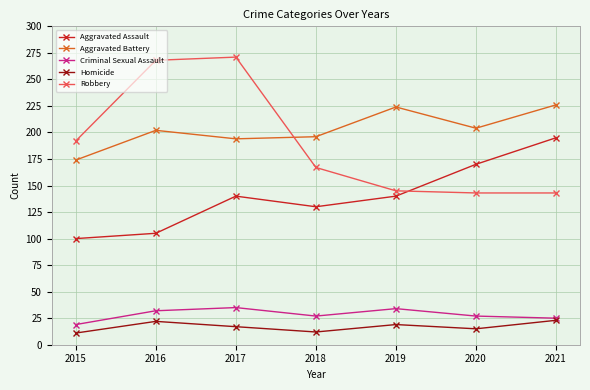

What is the sum of the Aggravated Battery values at 2015 and 2016?

376